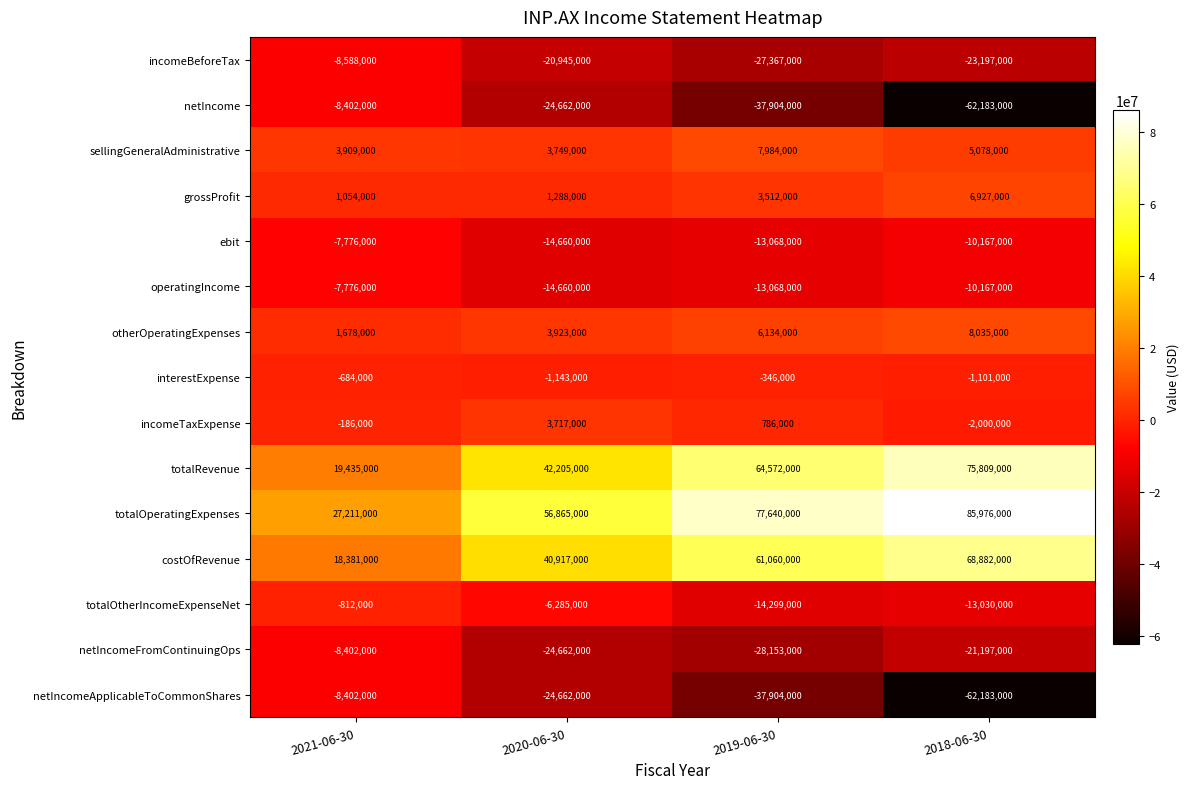

What is the sum of the interestExpense values at 2020-06-30 and 2018-06-30?

-2244000